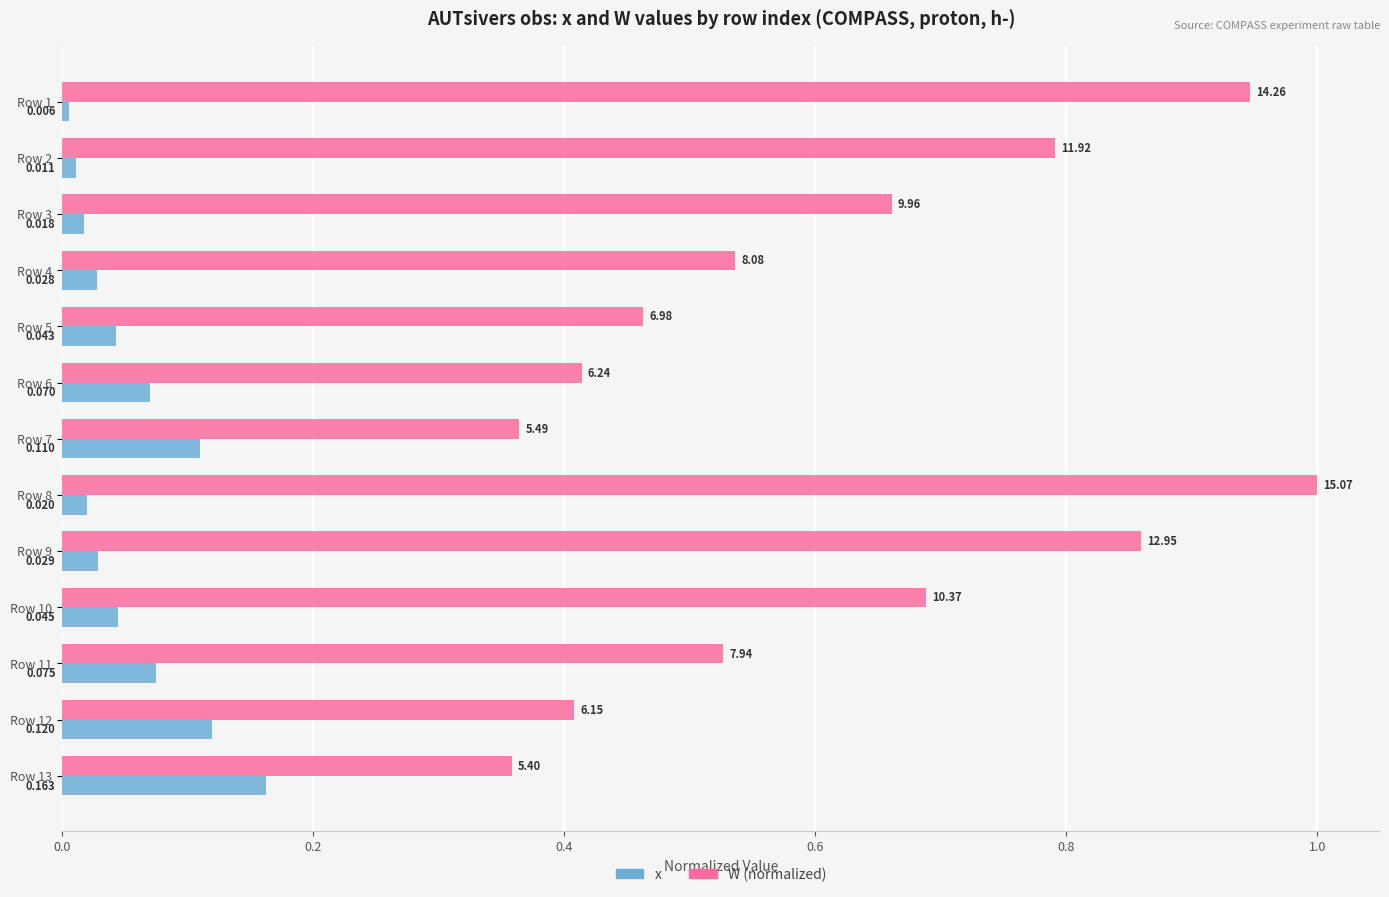

Which series has the largest total across all categories?

W (normalized)